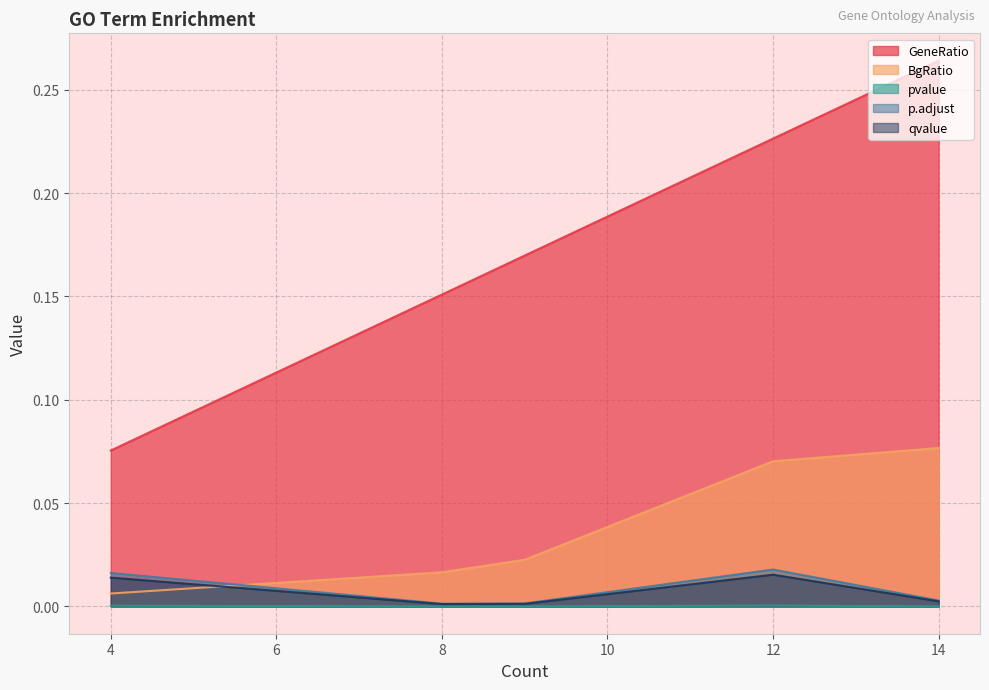

True or false: qvalue and pvalue cross at least once.

False